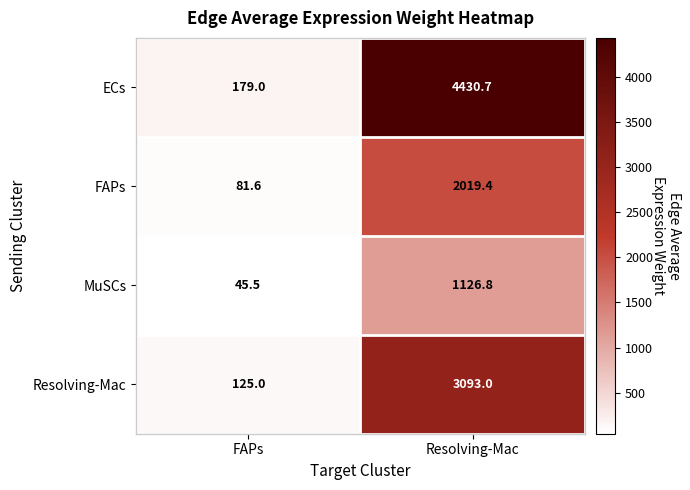

The value of ECs at Resolving-Mac is 2739.7. True or false?

False